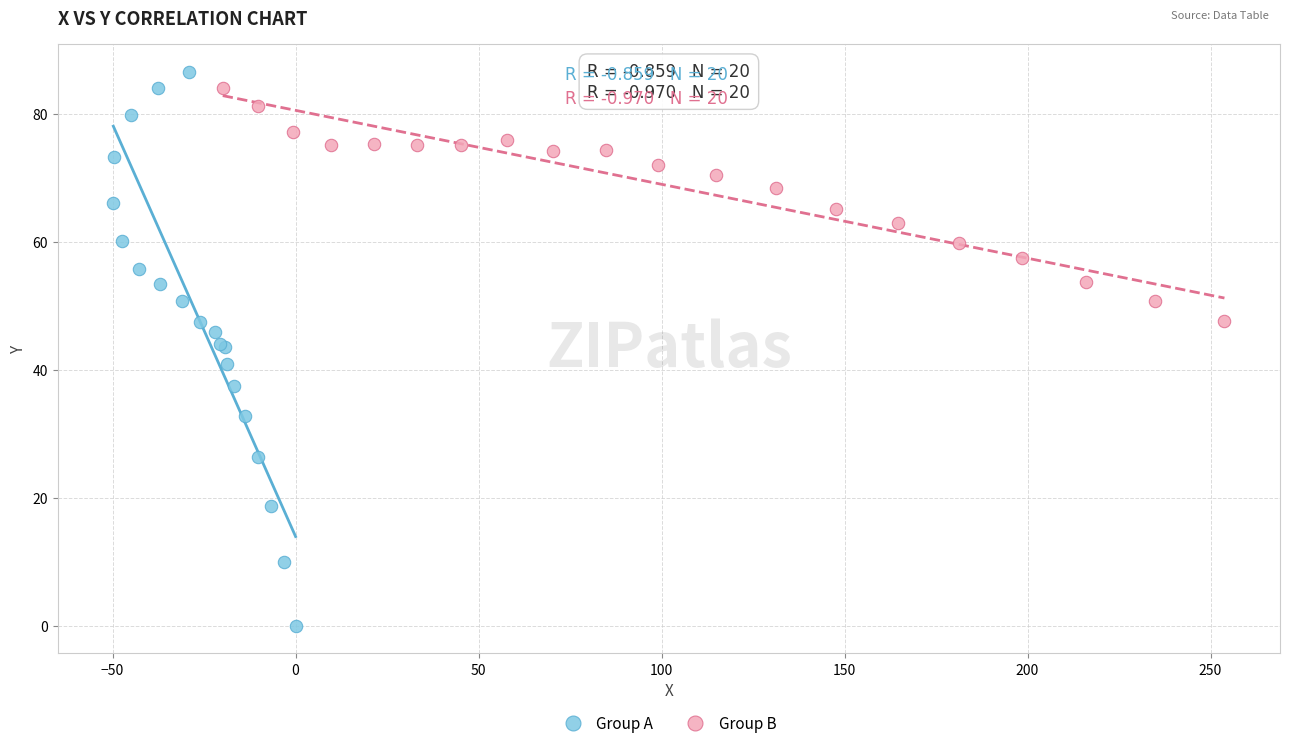

Which series has the widest spread of Y values?

Group A